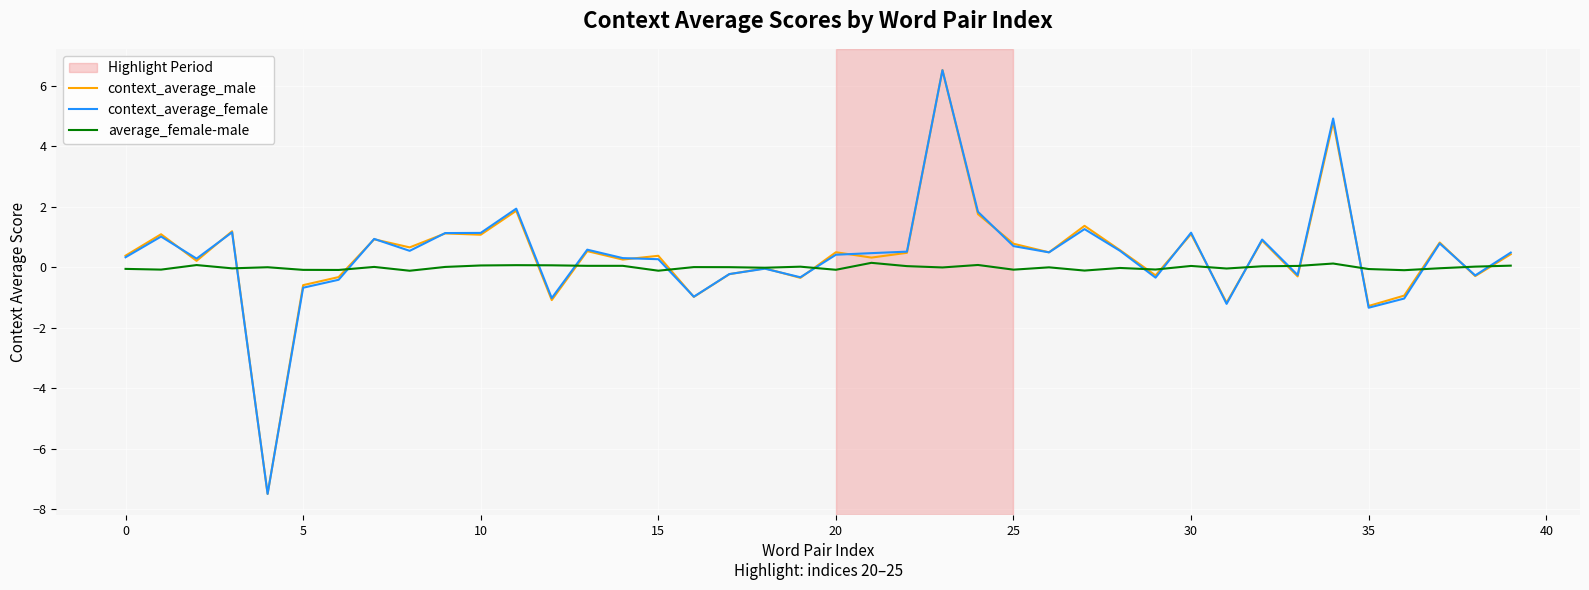

Which series has the widest spread of values?

context_average_male